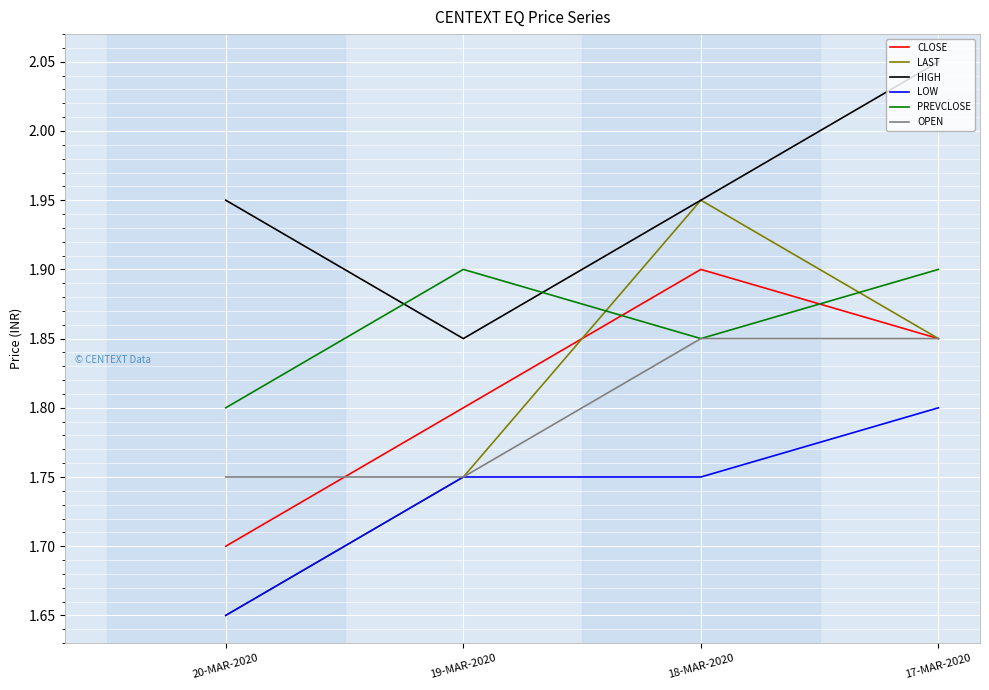

True or false: HIGH and LOW intersect in this chart.

False